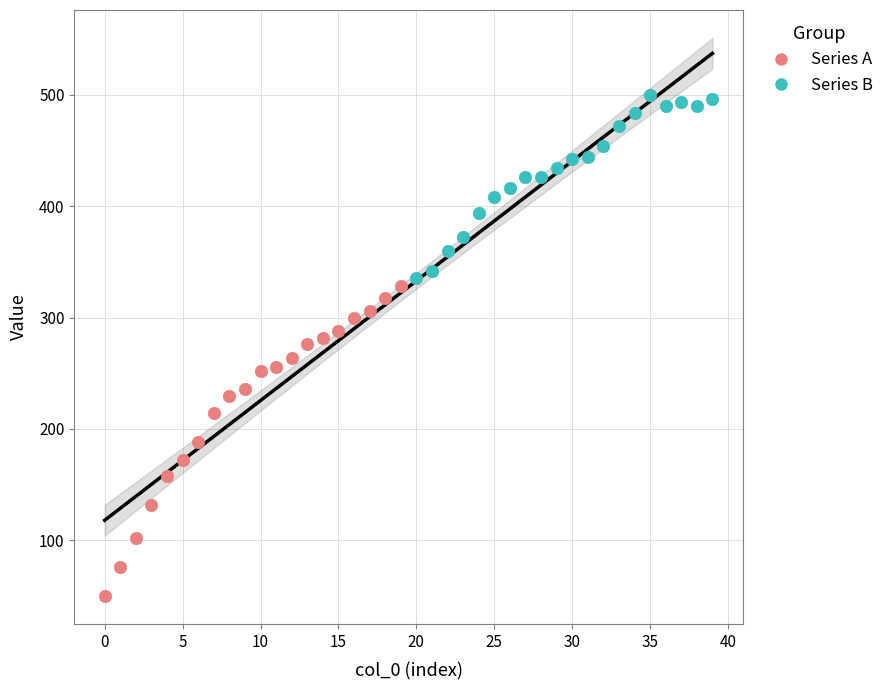

Which series reaches the maximum Y coordinate?

Series B